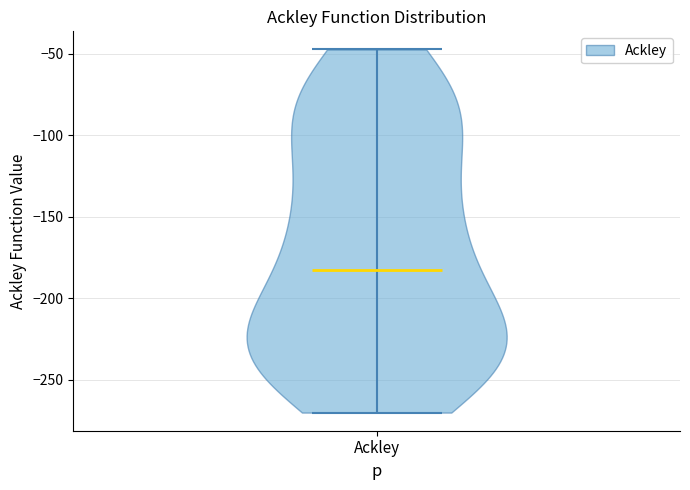

What is the lowest point the violin for Ackley reaches on the y-axis? The values are not printed on the chart, so give them approximately, as read against the axis.

-270